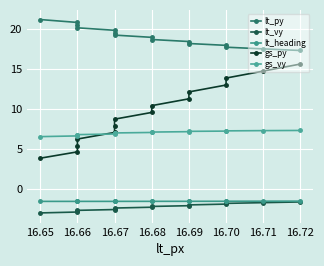

Is this an area chart (filled region under the line)?

No